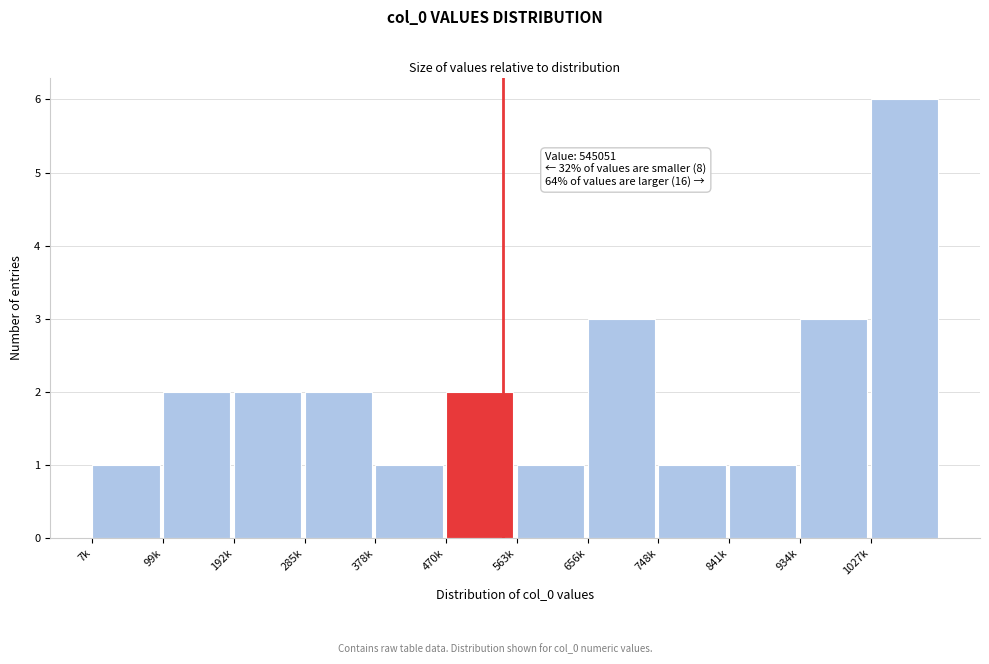

Reading left to right, extract all data points from this chart.

1	2	2	2	1	2	1	3	1	1	3	6